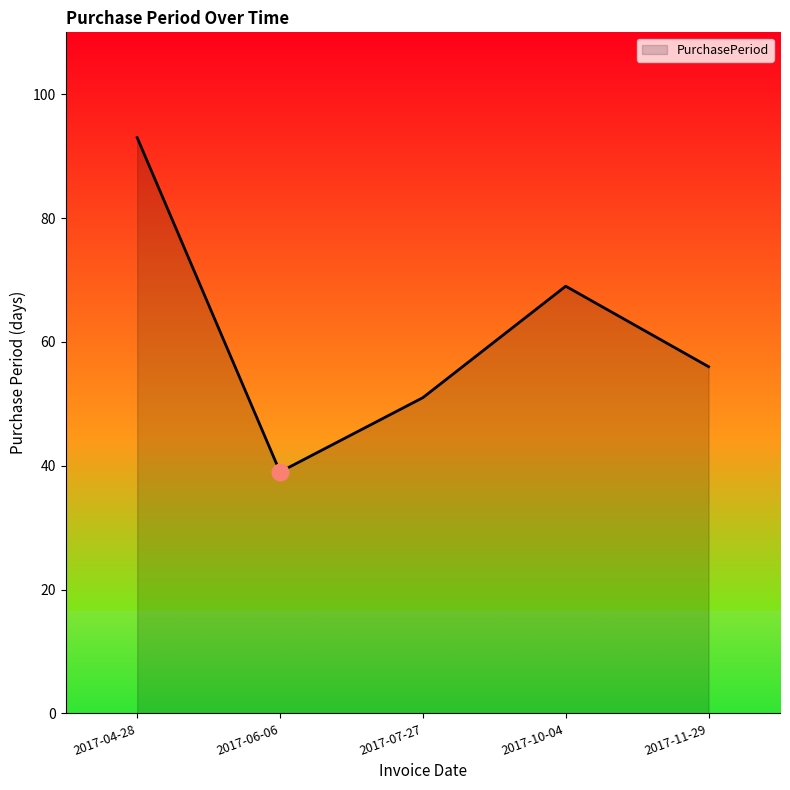

Count the number of categories in the chart.

5